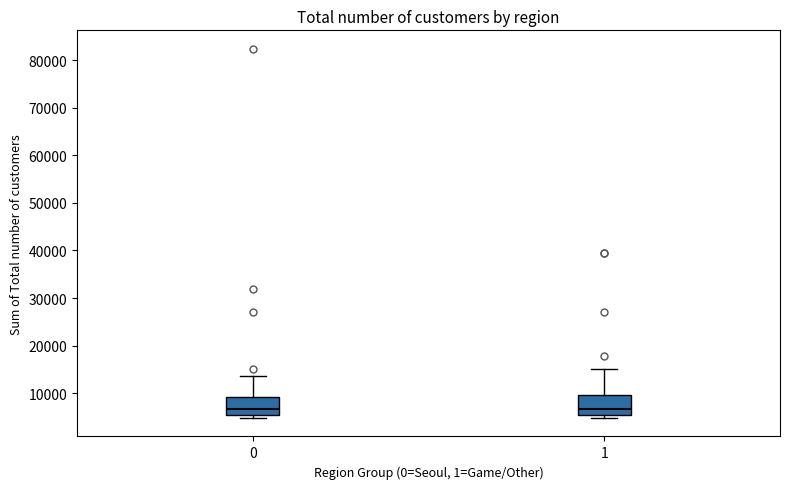

Reading left to right, transcribe this box plot: for each box, give where its median line is, the range the box spans, and where its two whiskers end, as read against the y-axis. The values are not printed on the chart, so give them approximately, as read against the axis.

0: median 7000, box 5000 to 9000, whiskers 5000 (just below the box's lower edge) to 14000
1: median 7000, box 5000 to 10000, whiskers 5000 (just below the box's lower edge) to 15000